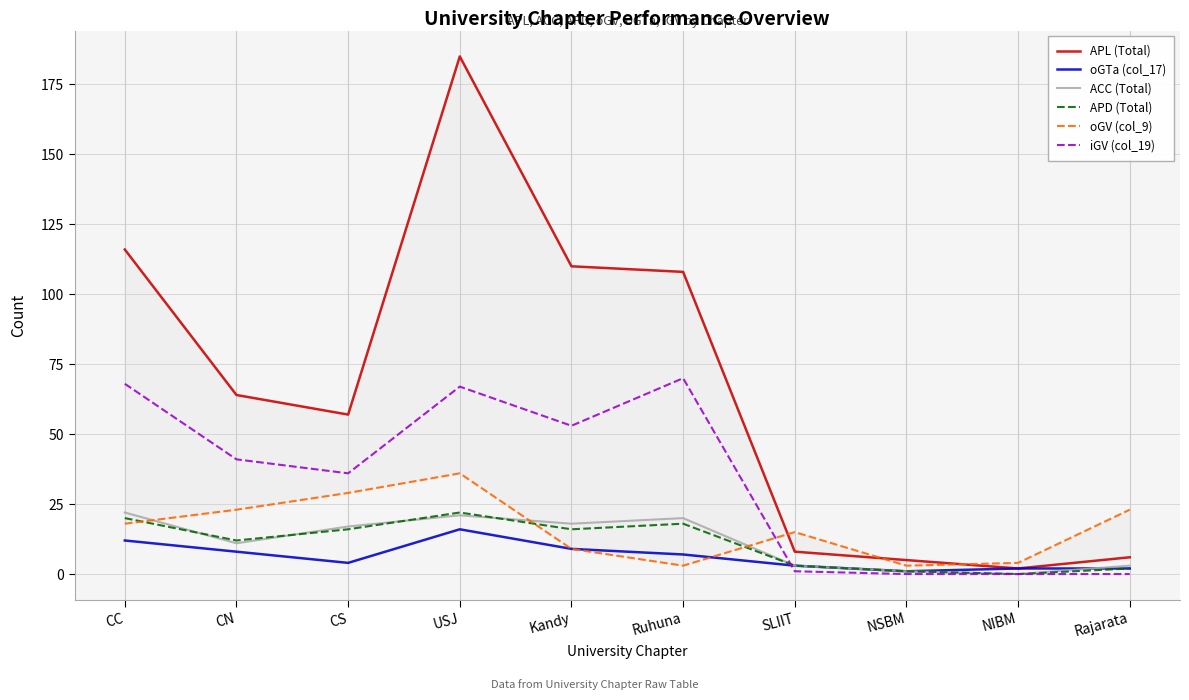

At how many categories does at least one series exceed 47?

6